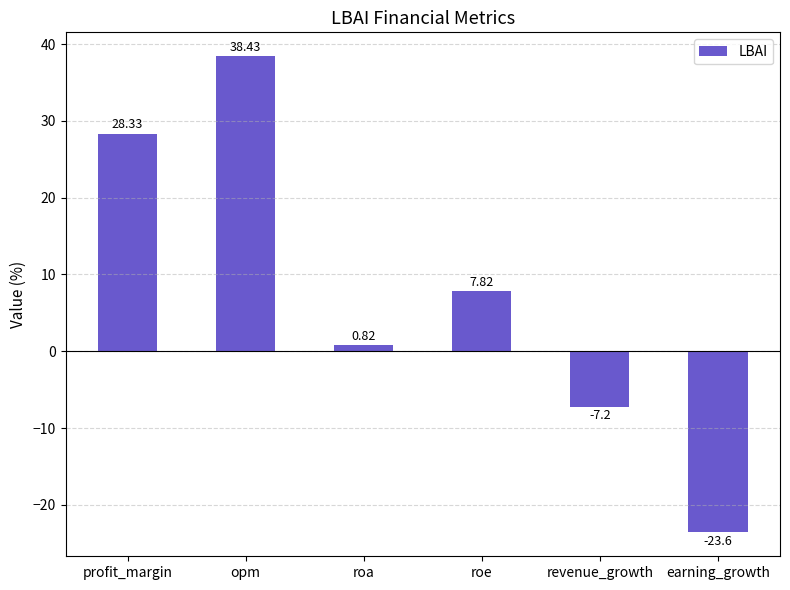

How many values exceed 7?

3